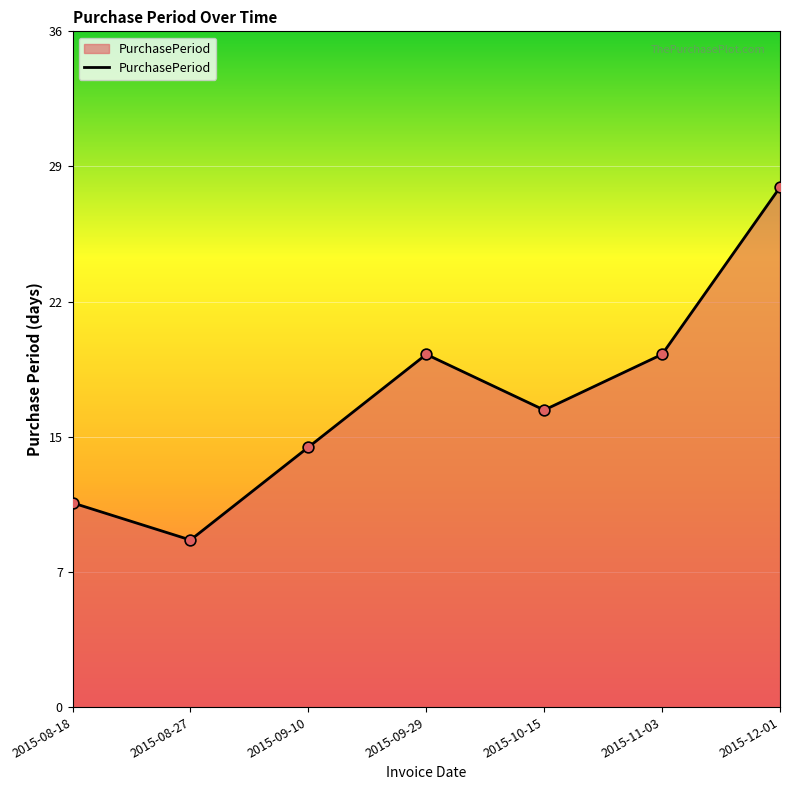

Between 2015-08-18 and 2015-11-03, which is larger?

2015-11-03